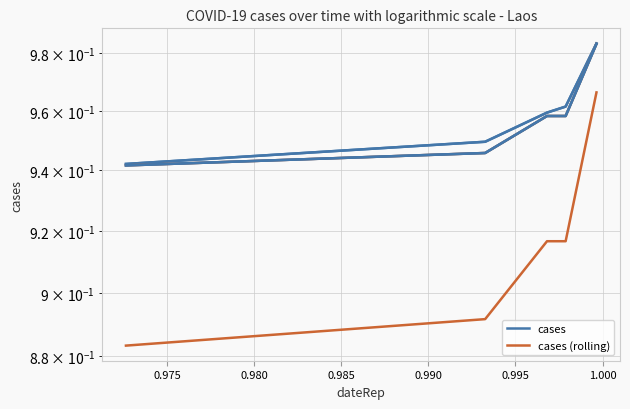

Which series changed the most between 0.970 and 0.990?

cases (rolling)